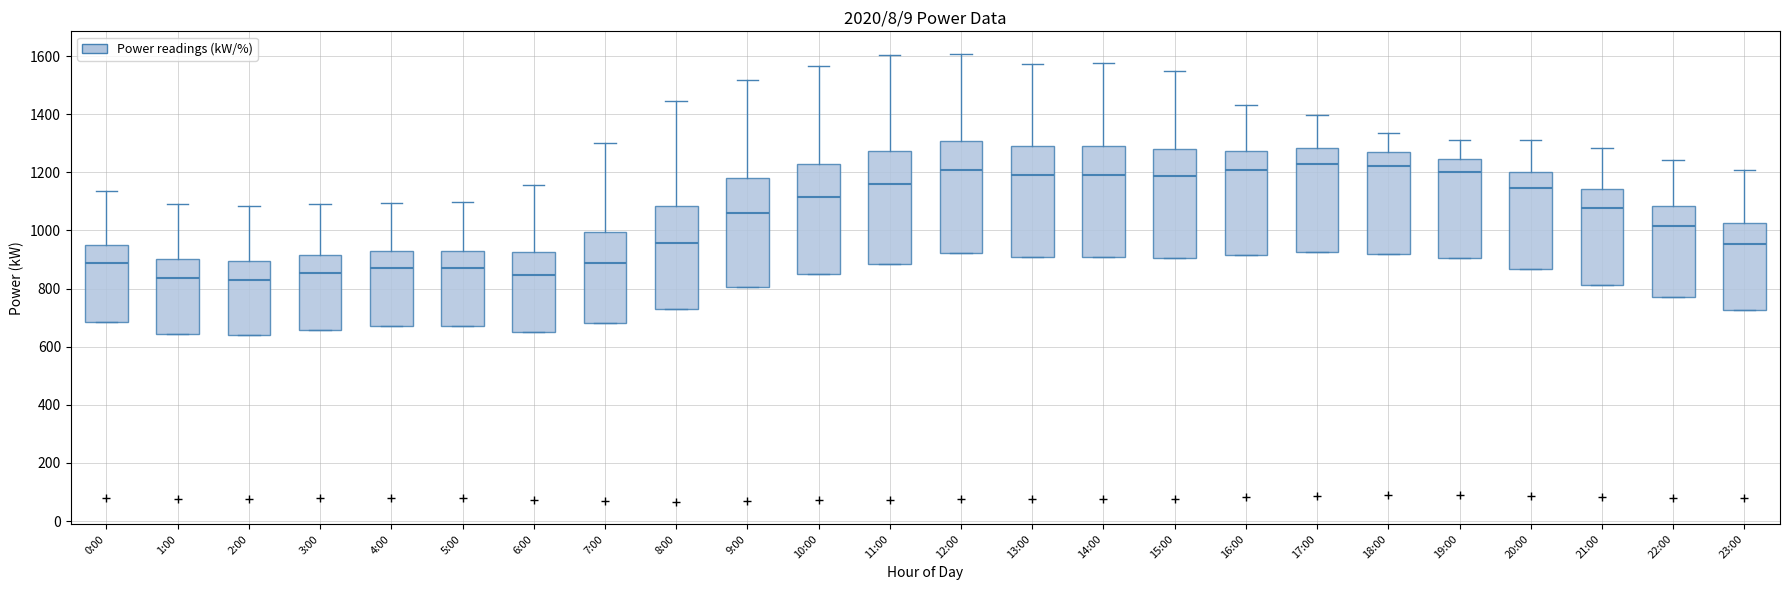

Reading left to right, transcribe this box plot: for each box, give where its median line is, the range the box spans, and where its two whiskers end, as read against the y-axis. The values are not printed on the chart, so give them approximately, as read against the axis.

0:00: median 880, box 680 to 960, whiskers 680 to 1140
1:00: median 840, box 640 to 900, whiskers 640 to 1100
2:00: median 820, box 640 to 900, whiskers 640 to 1080
3:00: median 860, box 660 to 920, whiskers 660 to 1100
4:00: median 880, box 680 to 920, whiskers 680 to 1100
5:00: median 880, box 680 to 920, whiskers 680 to 1100
6:00: median 840, box 660 to 920, whiskers 660 to 1160
7:00: median 880, box 680 to 1000, whiskers 680 to 1300
8:00: median 960, box 740 to 1080, whiskers 740 to 1440
9:00: median 1060, box 800 to 1180, whiskers 800 to 1520
10:00: median 1120, box 840 to 1240, whiskers 840 to 1560
11:00: median 1160, box 880 to 1280, whiskers 880 to 1600
12:00: median 1200, box 920 to 1300, whiskers 920 to 1600
13:00: median 1200, box 900 to 1300, whiskers 900 to 1580
14:00: median 1200, box 900 to 1300, whiskers 900 to 1580
15:00: median 1180, box 900 to 1280, whiskers 900 to 1540
16:00: median 1200, box 920 to 1280, whiskers 920 to 1440
17:00: median 1220, box 920 to 1280, whiskers 920 to 1400
18:00: median 1220, box 920 to 1260, whiskers 920 to 1340
19:00: median 1200, box 900 to 1240, whiskers 900 to 1320
20:00: median 1140, box 860 to 1200, whiskers 860 to 1320
21:00: median 1080, box 820 to 1140, whiskers 820 to 1280
22:00: median 1020, box 780 to 1080, whiskers 780 to 1240
23:00: median 960, box 720 to 1020, whiskers 720 to 1200